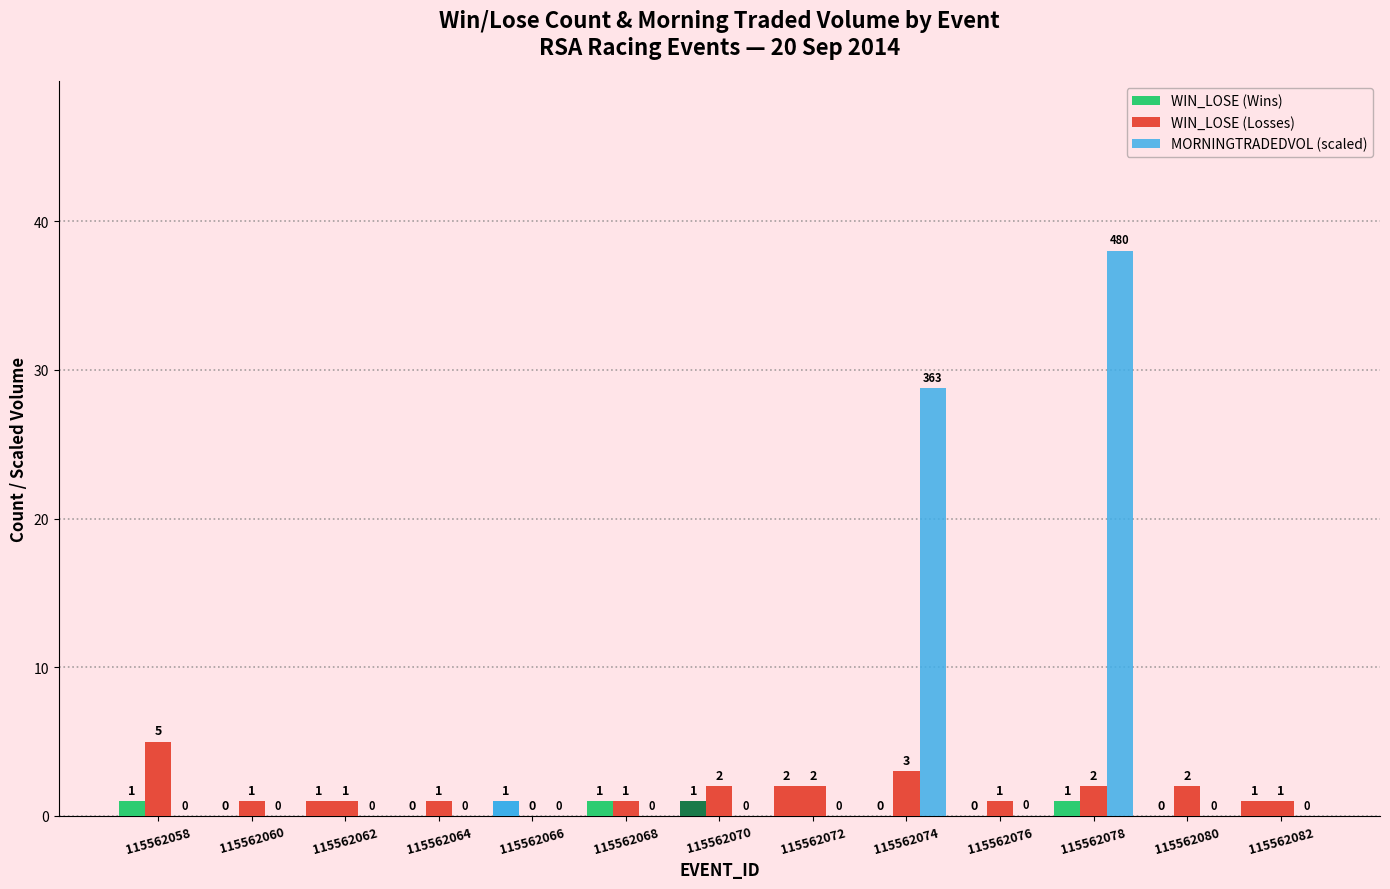

How many categories are shown in the chart?

13